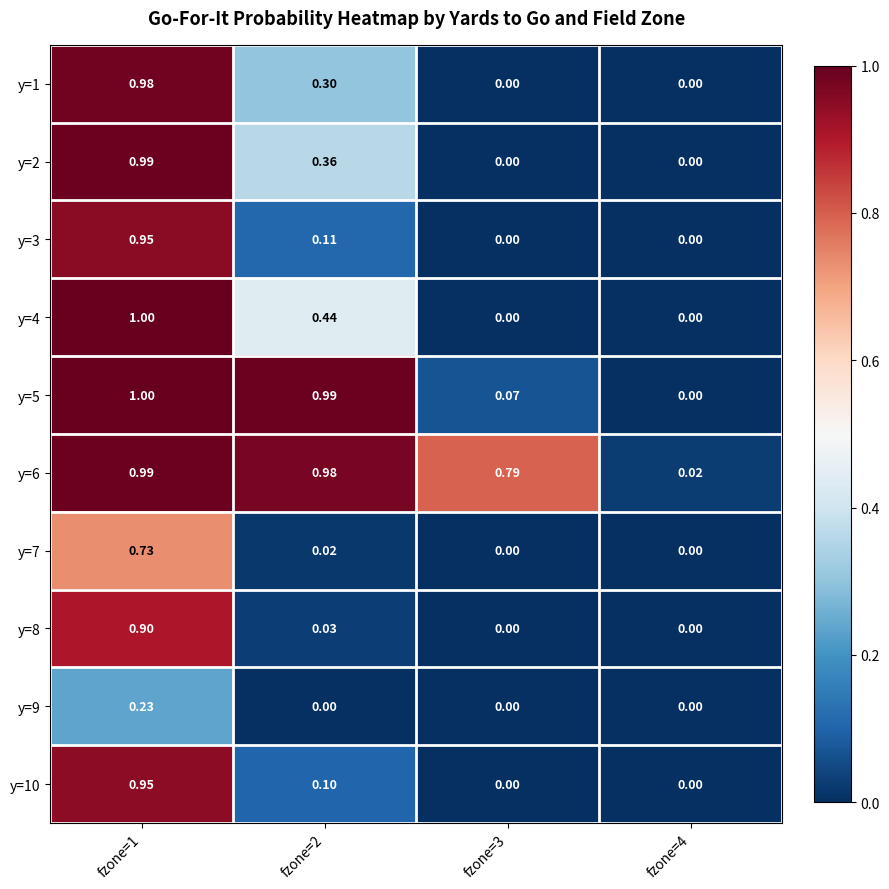

What is the total value across all series at fzone=1?

8.7